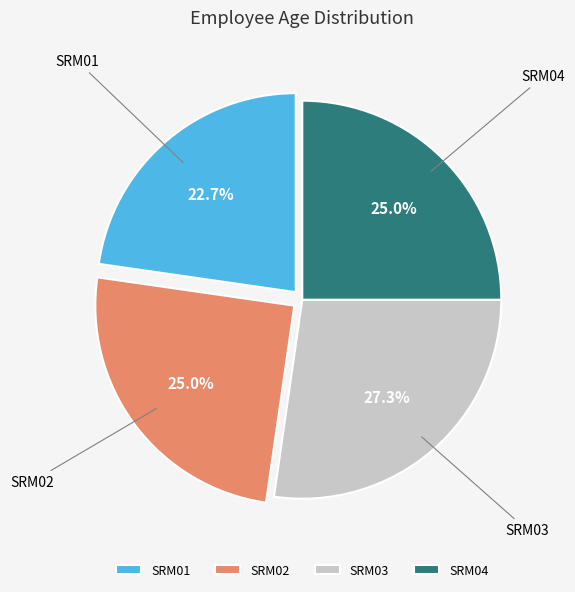

Combined, what portion of the pie is SRM01 and SRM02?

47.7%